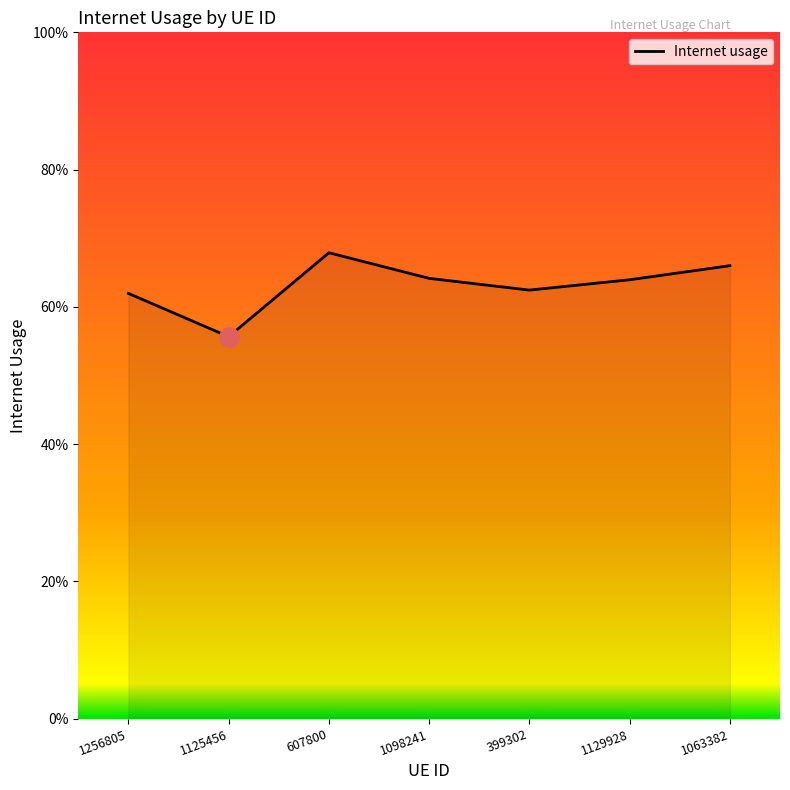

The value at 1063382 is 0.2. True or false?

False